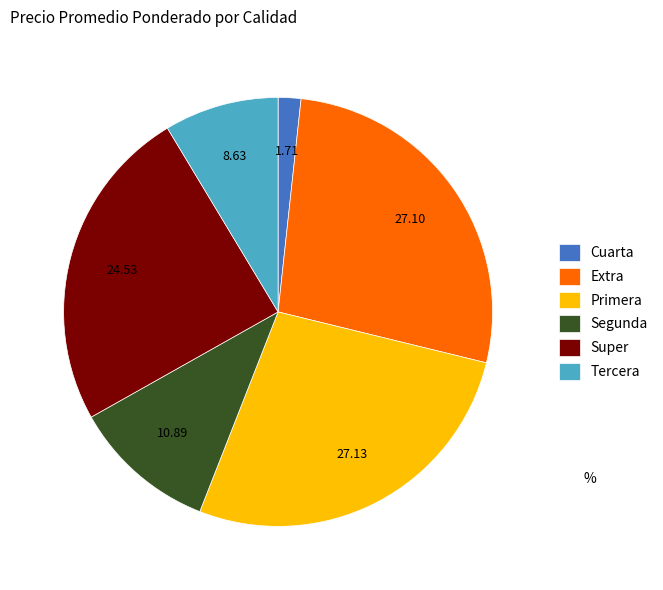

How many slices are in this pie chart?

6